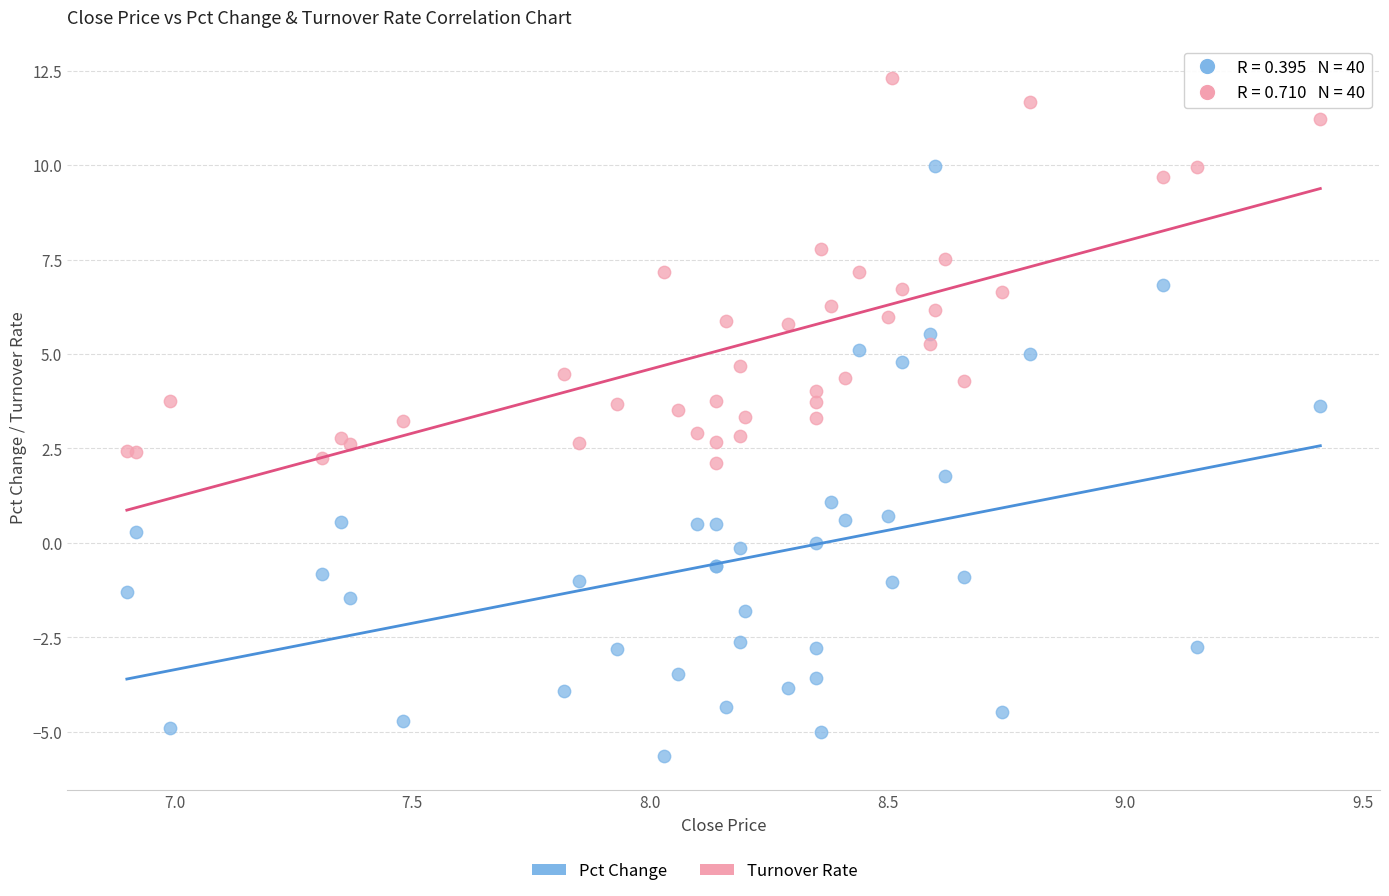

Which series reaches the minimum Y coordinate?

Pct Change